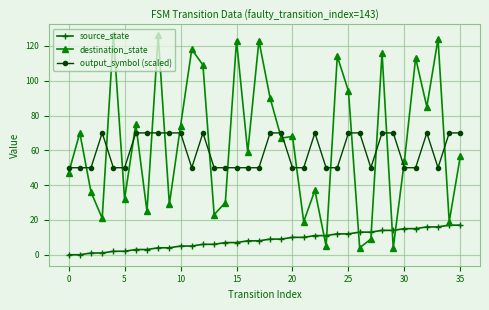

True or false: destination_state has more than 0 interior local peaks.

True